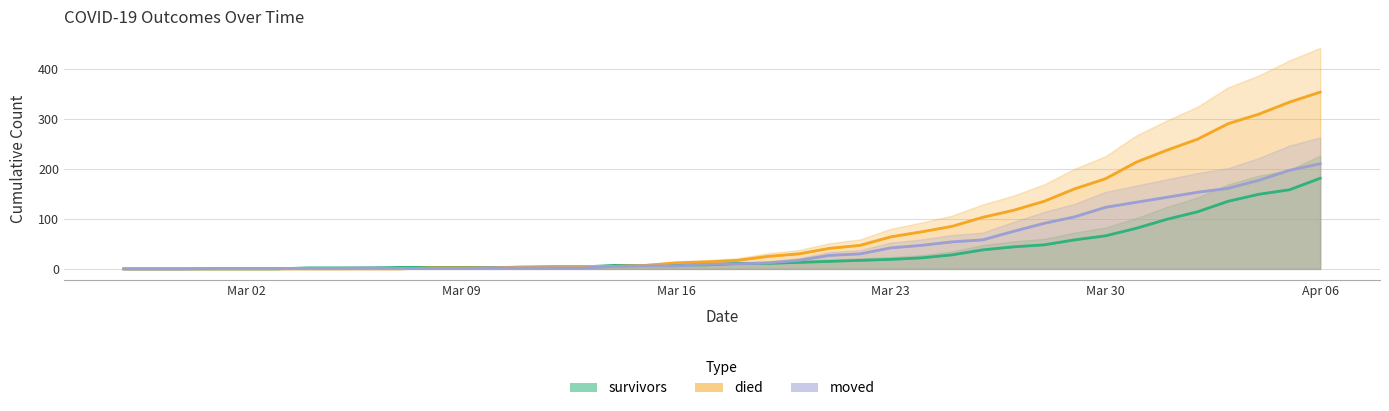

List the labels in order of died value, smallest first.

2020-02-27, 2020-02-28, 2020-02-29, 2020-03-01, 2020-03-02, 2020-03-03, 2020-03-04, 2020-03-05, 2020-03-06, 2020-03-07, 2020-03-08, 2020-03-09, 2020-03-10, 2020-03-11, 2020-03-12, 2020-03-13, 2020-03-14, 2020-03-15, 2020-03-16, 2020-03-17, 2020-03-18, 2020-03-19, 2020-03-20, 2020-03-21, 2020-03-22, 2020-03-23, 2020-03-24, 2020-03-25, 2020-03-26, 2020-03-27, 2020-03-28, 2020-03-29, 2020-03-30, 2020-03-31, 2020-04-01, 2020-04-02, 2020-04-03, 2020-04-04, 2020-04-05, 2020-04-06